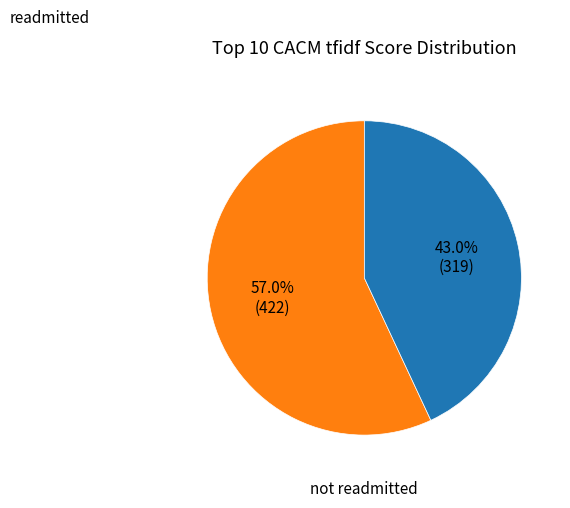

Is there a majority slice in this chart?

Yes